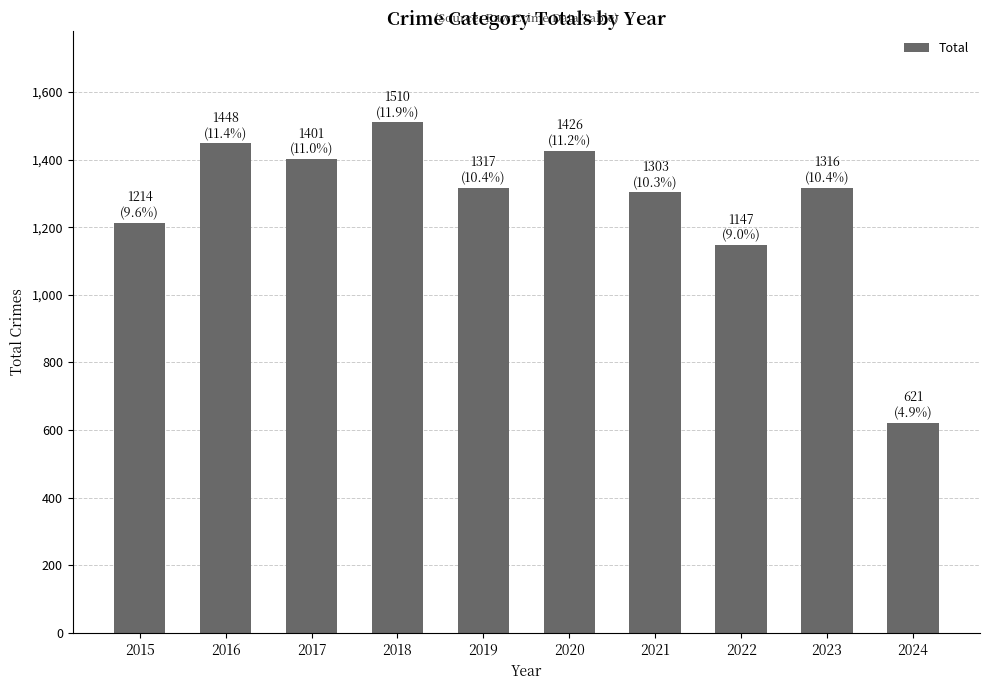

Which category has the lowest value across all series?

2024